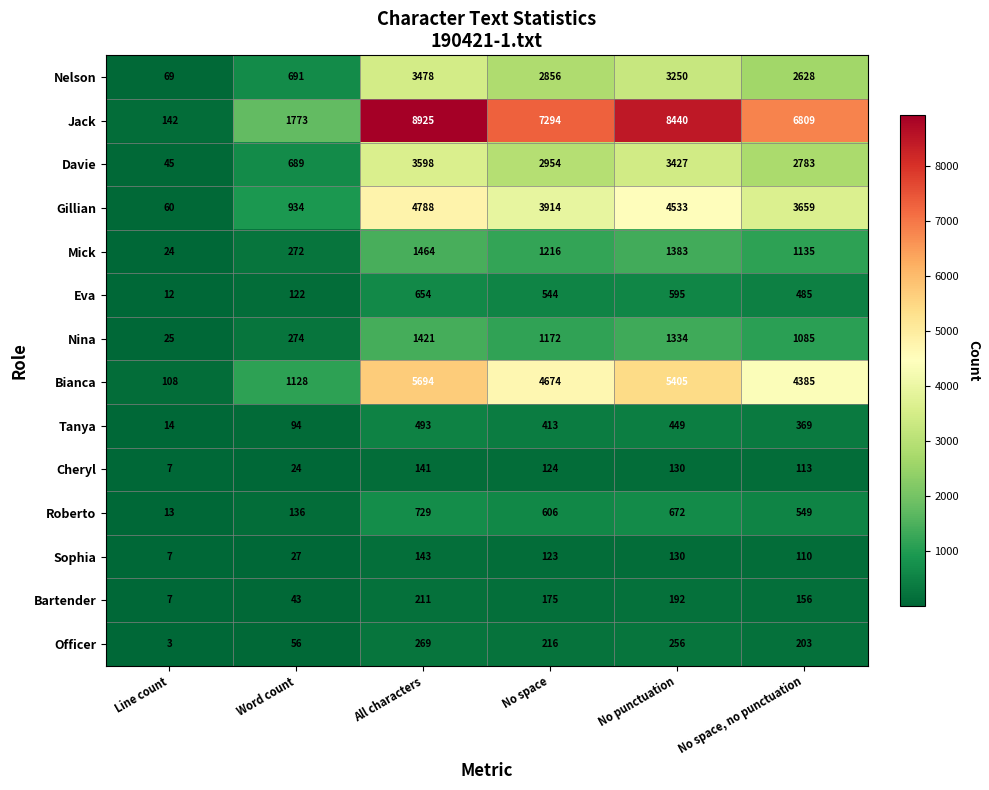

At how many categories does at least one series exceed 435?

5